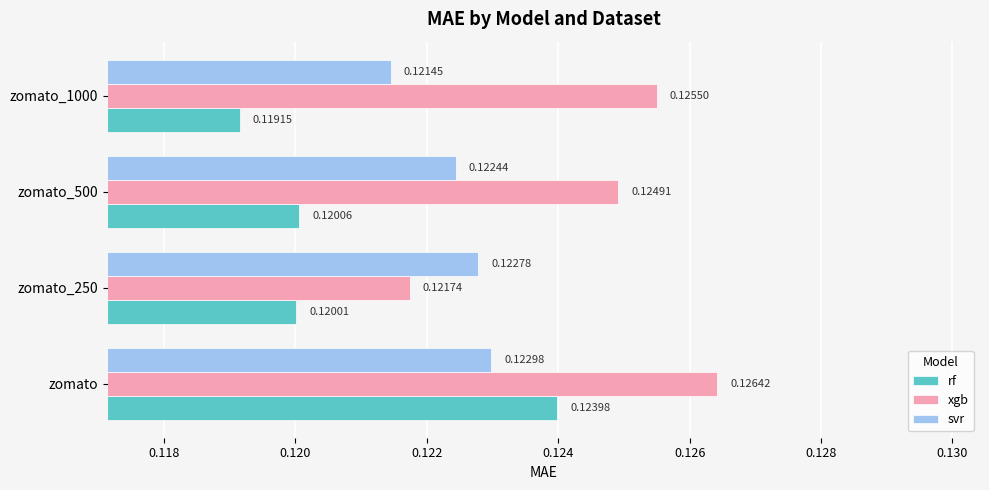

At which label is svr closest to 0?

zomato_1000